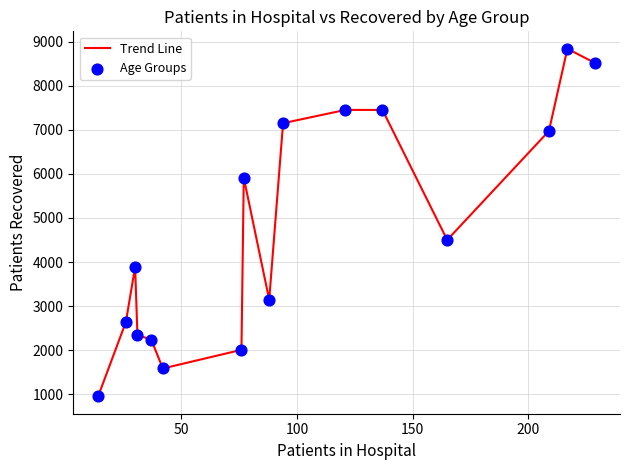

What is the greatest value displayed?

8837